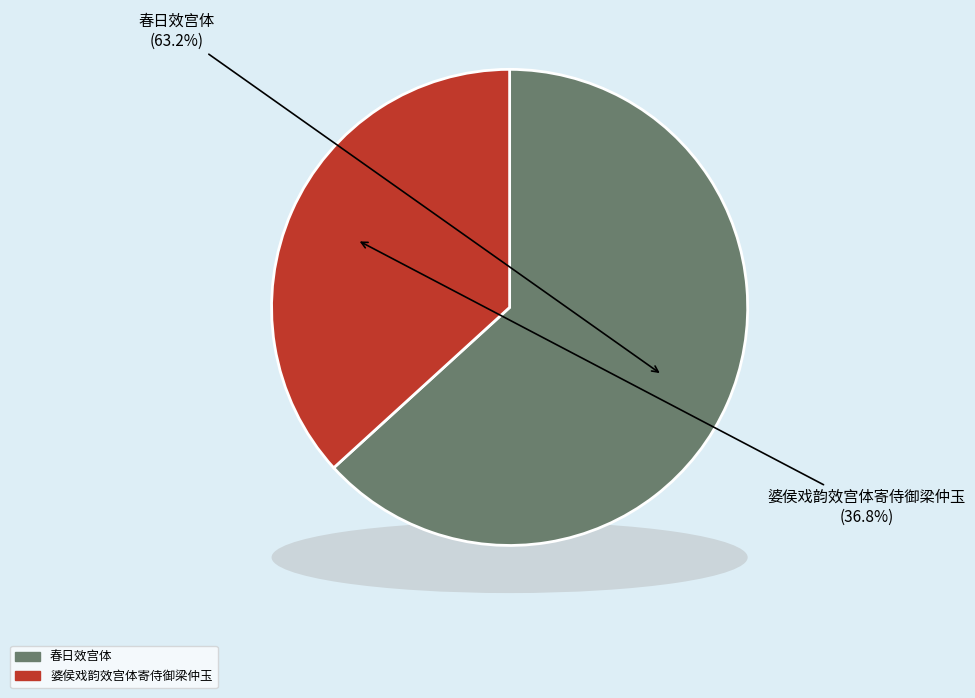

True or false: 婆侯戏韵效宫体寄侍御梁仲玉 accounts for 44% of the total.

False